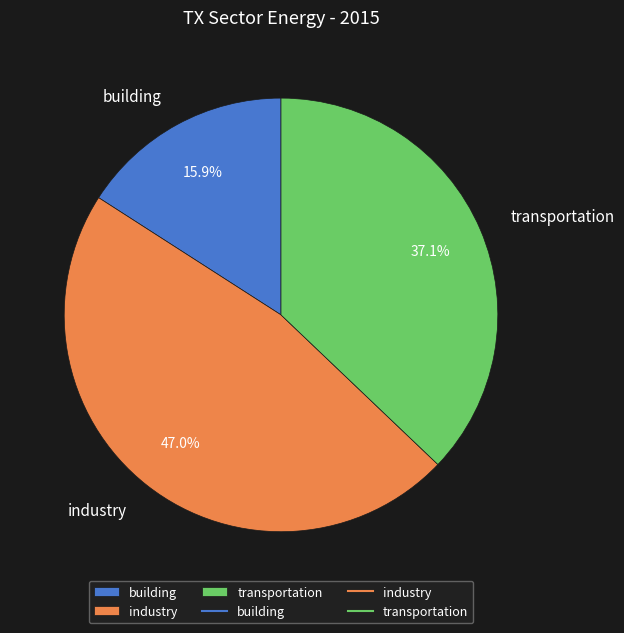

True or false: transportation accounts for 37% of the total.

True